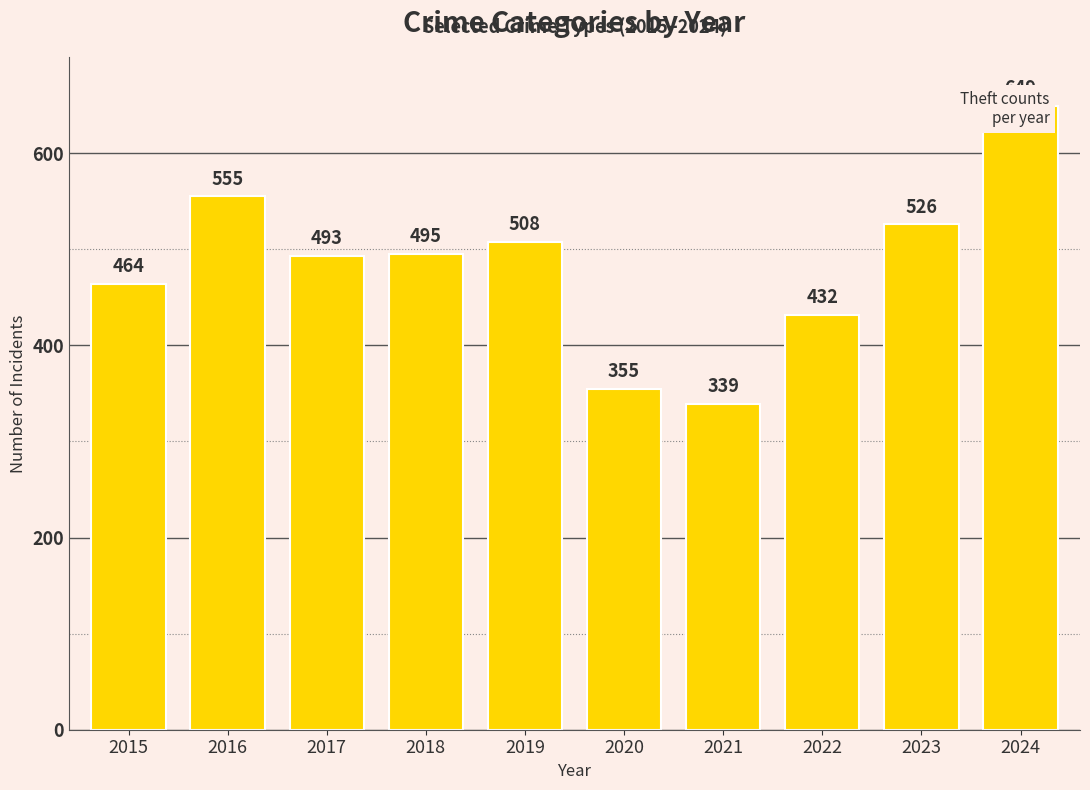

Between 2022 and 2015, which is larger?

2015